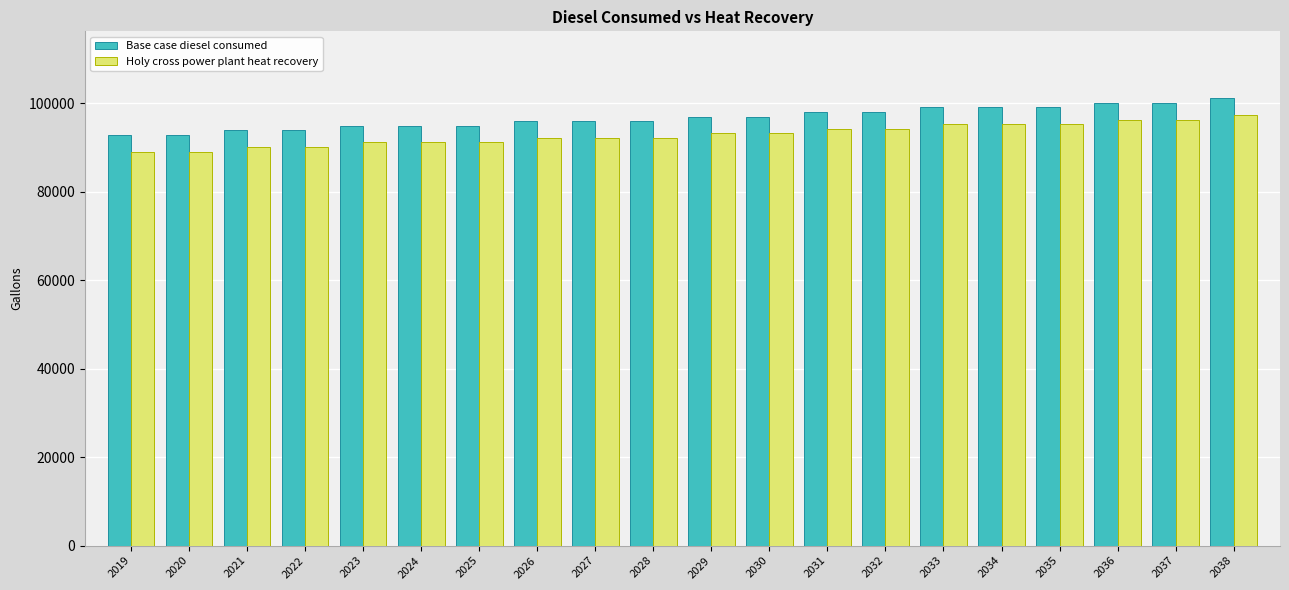

How many bars are there in each group?

2